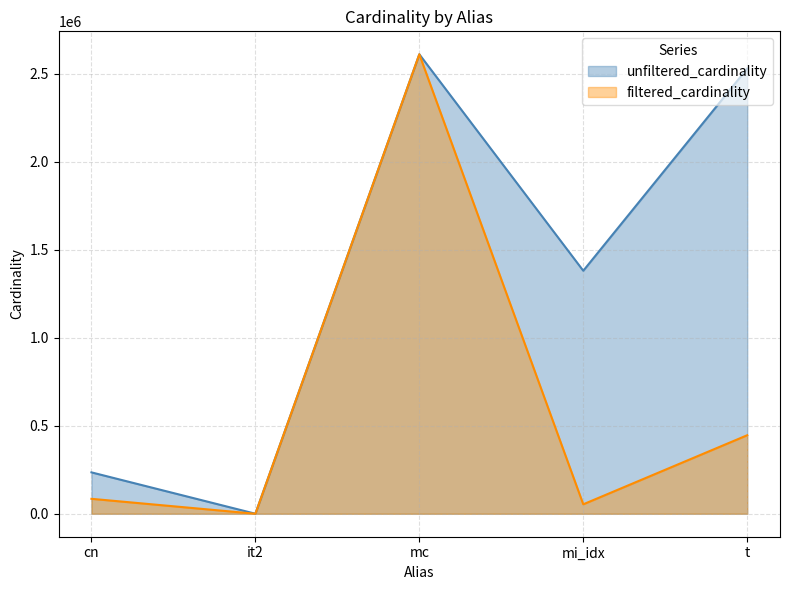

What is the value of the filtered_cardinality point at the 1st from the left?

84843